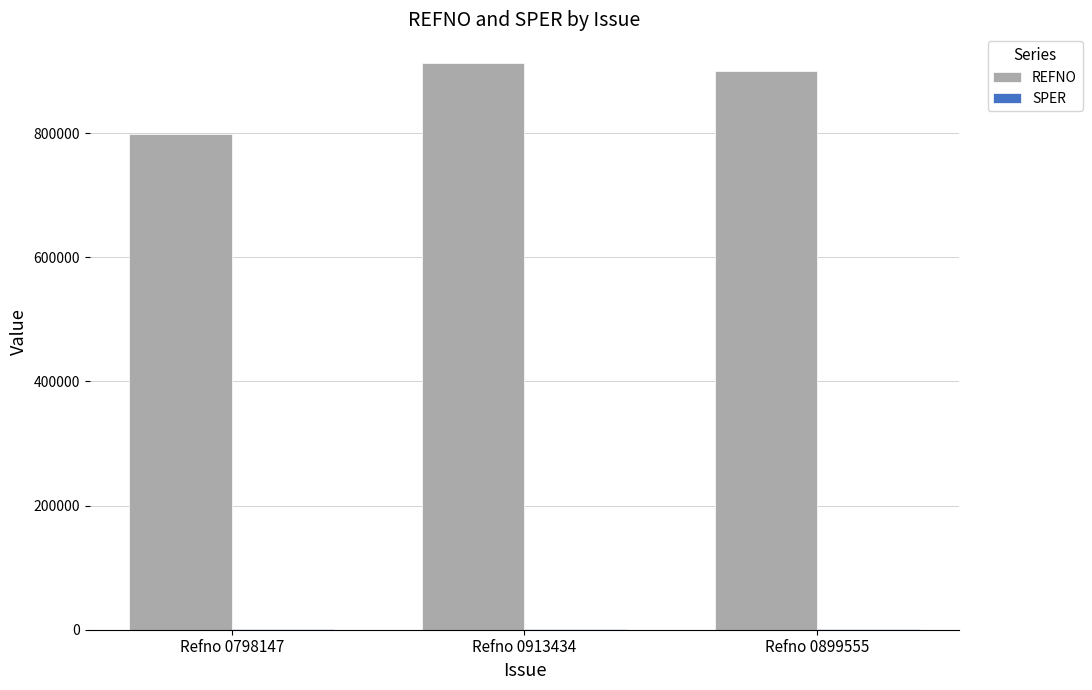

True or false: REFNO has a value of 899555.0 at Refno 0899555.

True